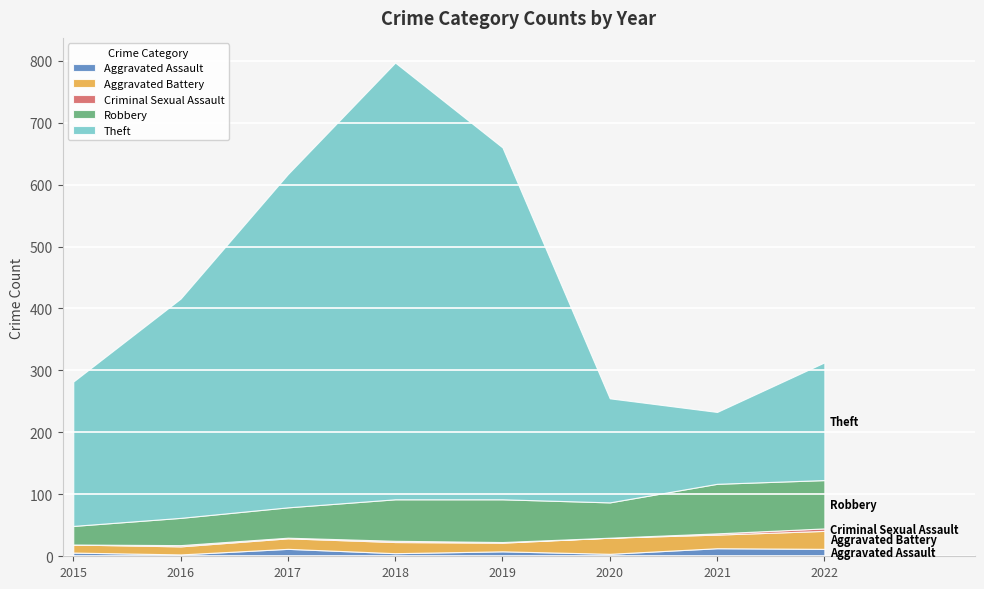

True or false: Aggravated Assault and Theft intersect in this chart.

False